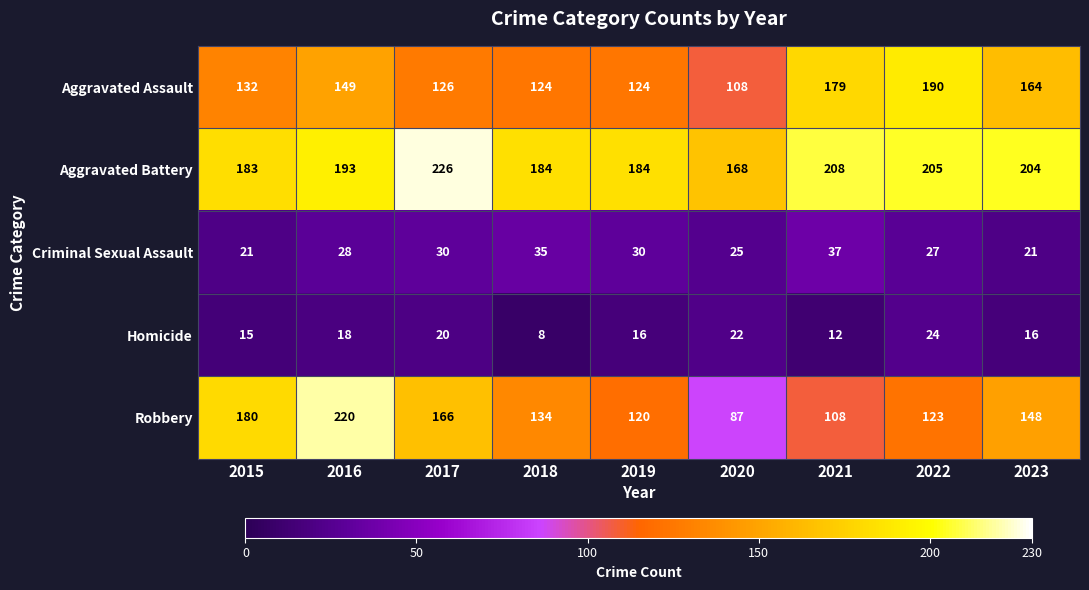

At how many categories does at least one series exceed 171?

8